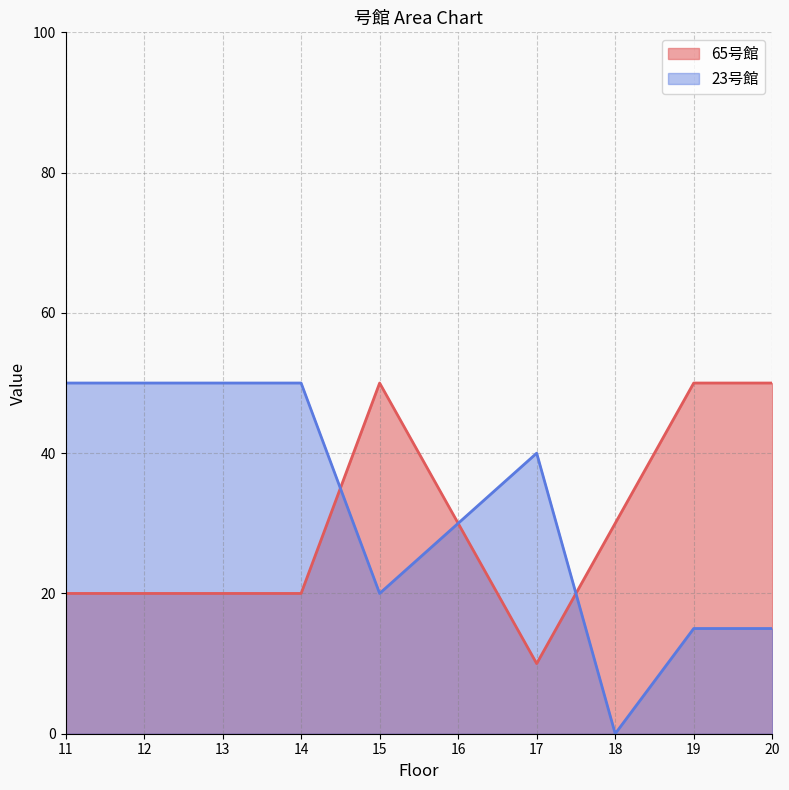

Is it true that 65号館 equals 19 at 15?

False